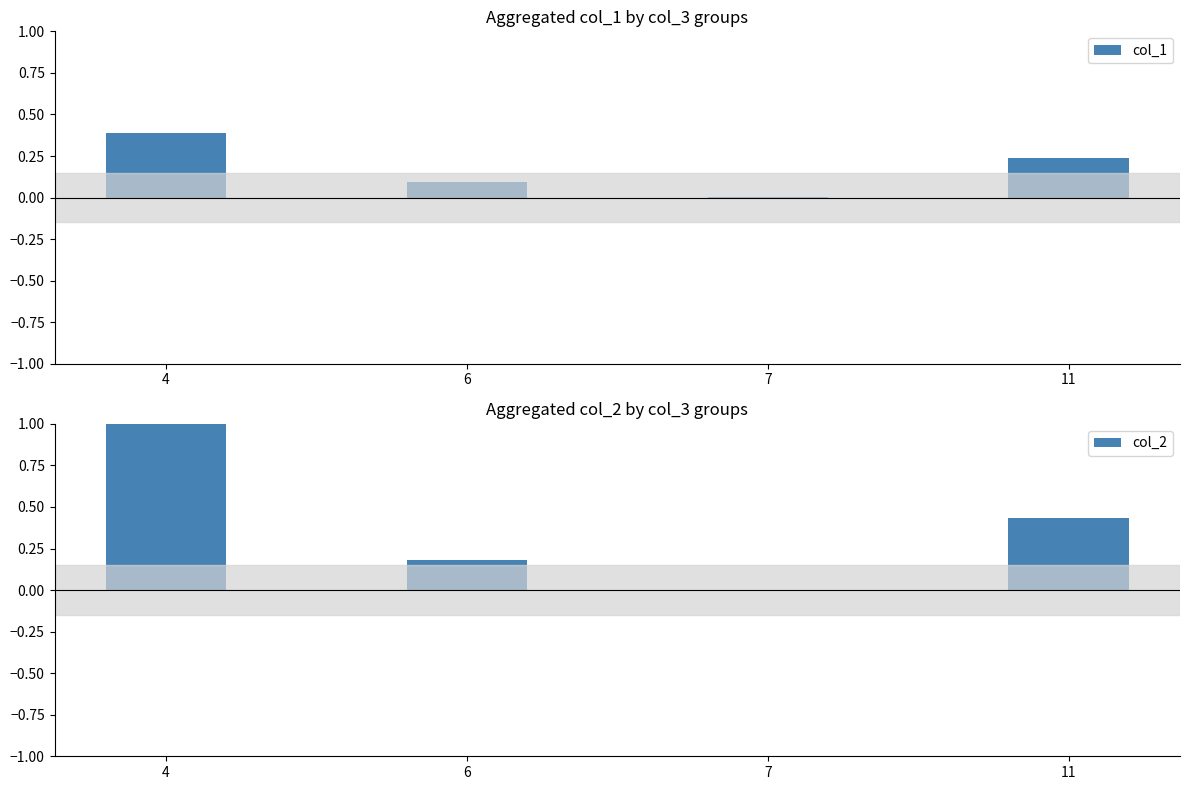

How many bars are there in total?

8